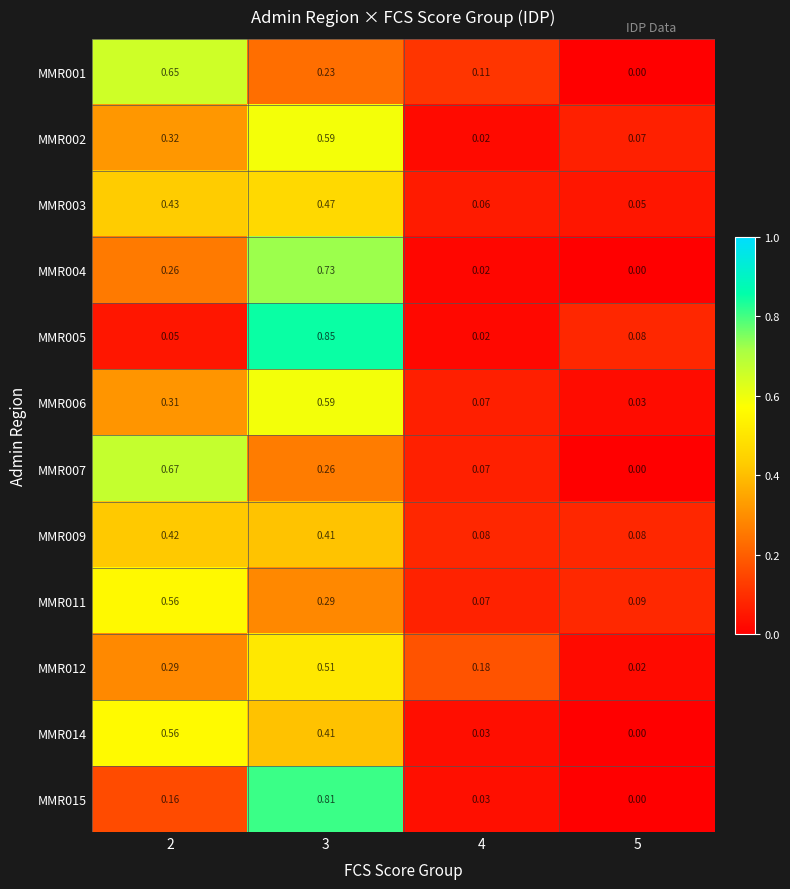

Is the value of MMR005 at 2 greater than the value of MMR007 at 2?

No